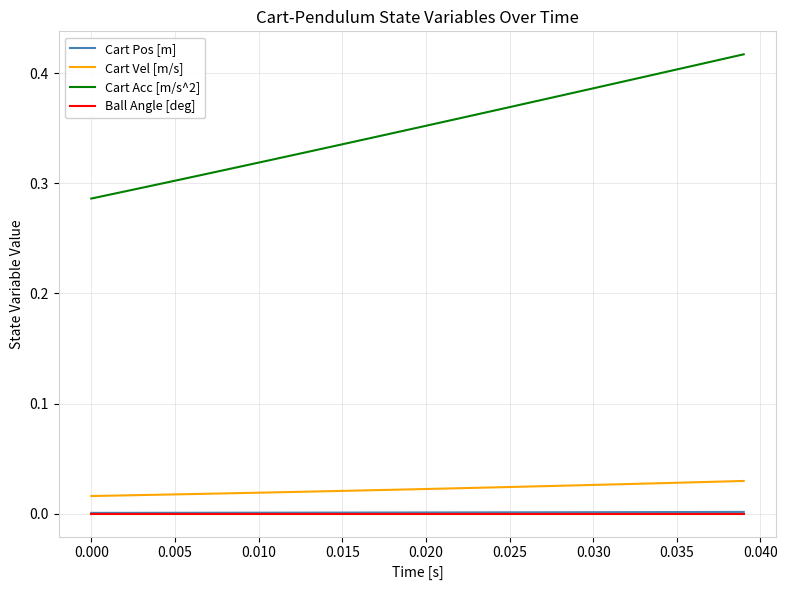

Does the chart display data point markers on the line(s)?

No